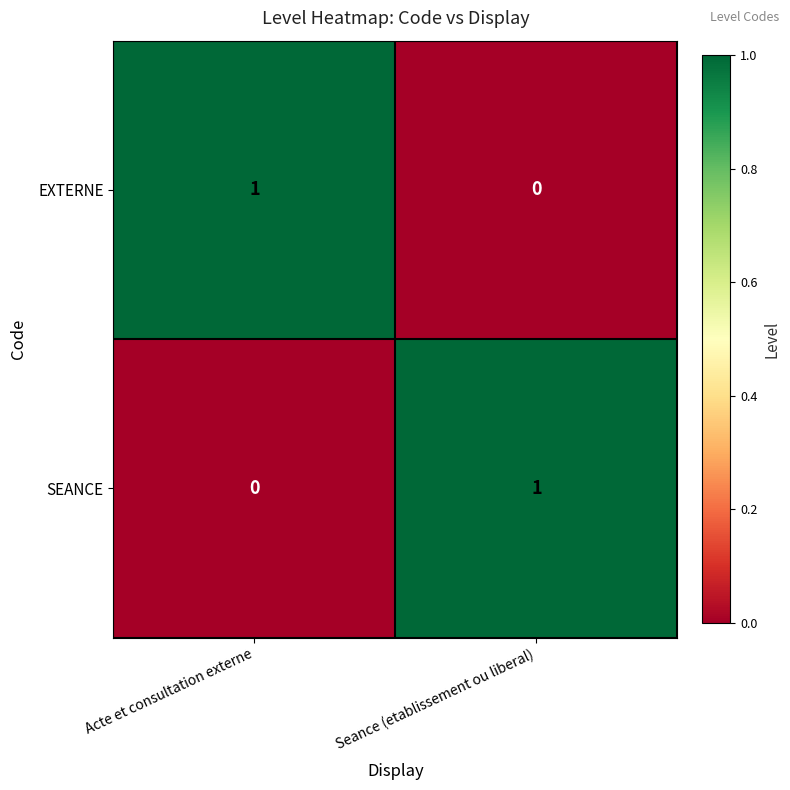

List the labels in order of EXTERNE value, largest first.

Acte et consultation externe, Seance (etablissement ou liberal)